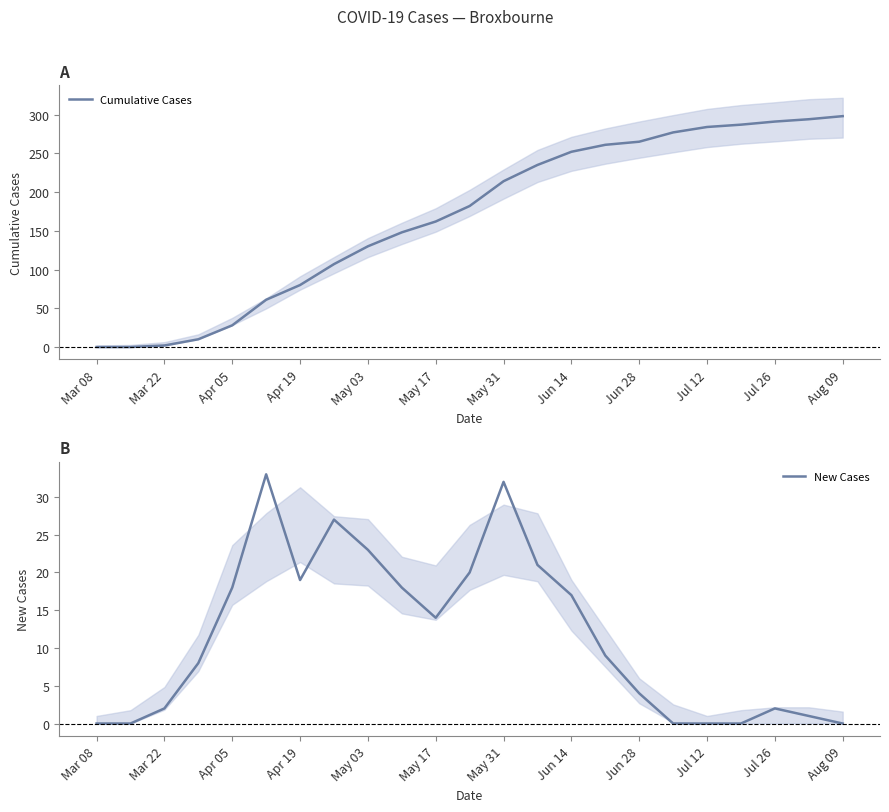

Count the number of categories in the chart.

23